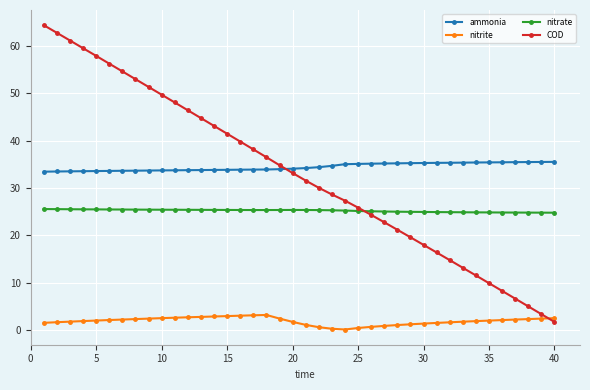

What is the value of the COD point at the 32nd from the left?

14.8